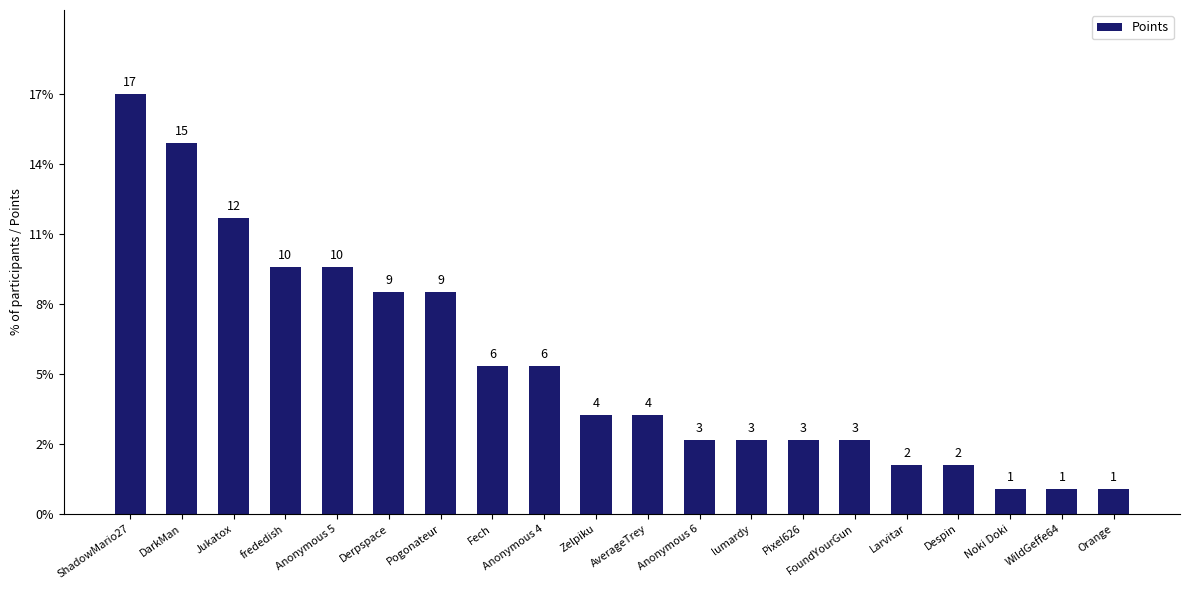

Does the chart contain any negative values?

No